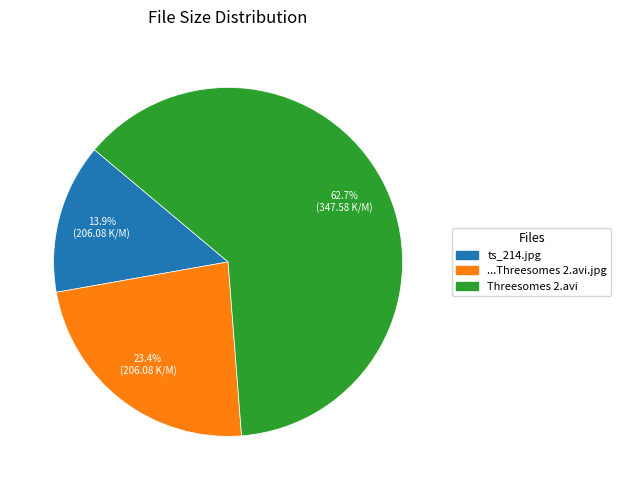

Count the number of slices in the pie.

3